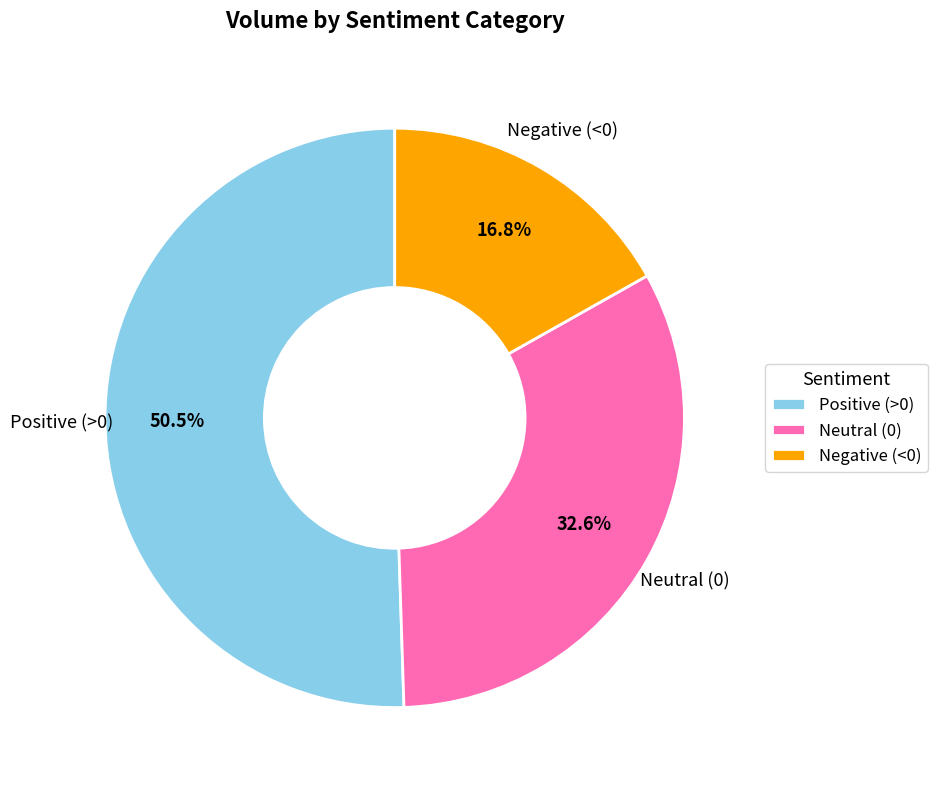

Does any single category account for the majority?

Yes